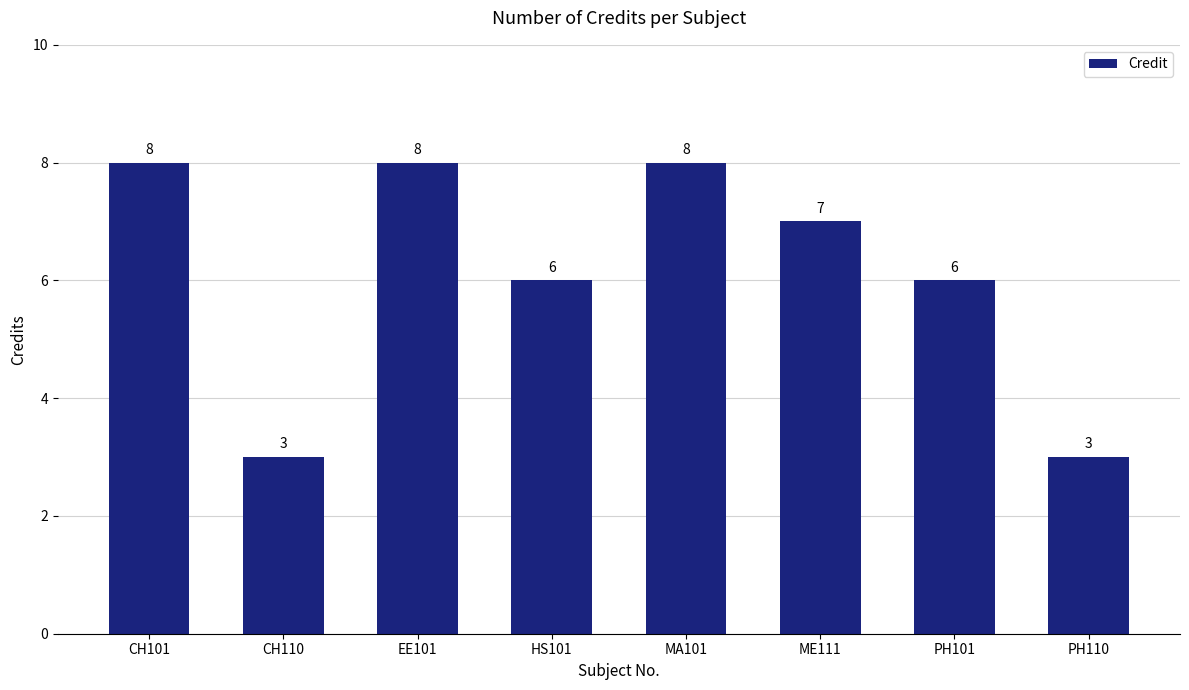

Reading left to right, transcribe all the data shown in this chart.

CH101=8	CH110=3	EE101=8	HS101=6	MA101=8	ME111=7	PH101=6	PH110=3